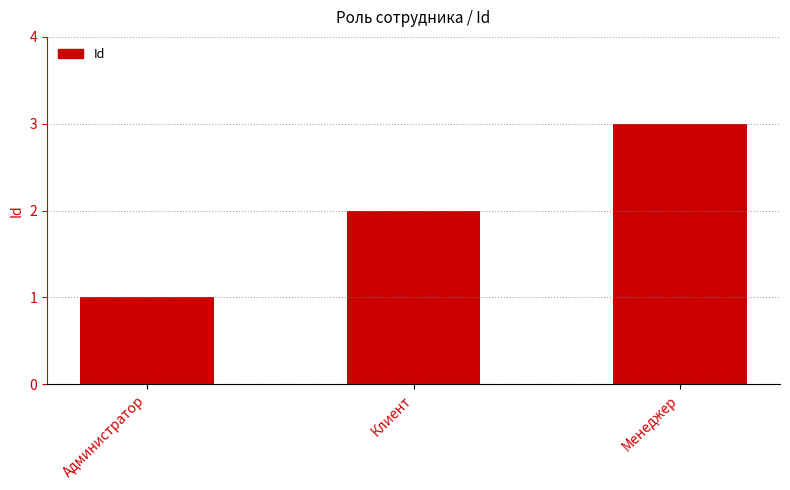

How many values are below 2?

1